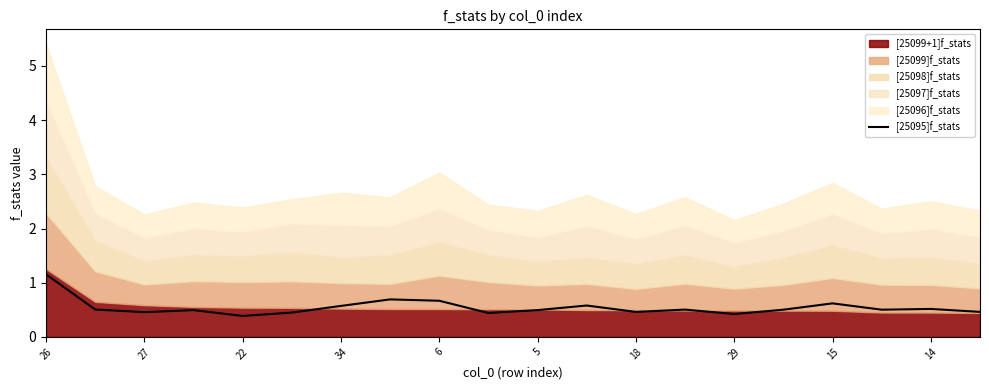

What is the highest value of the [25095]f_stats series?

1.2